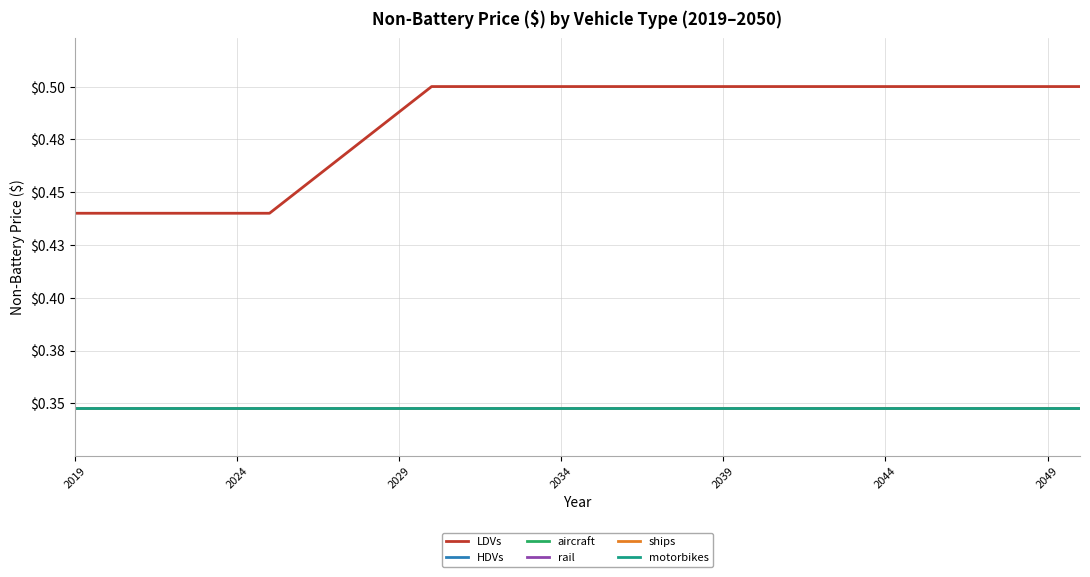

What is the maximum value for rail?

0.3